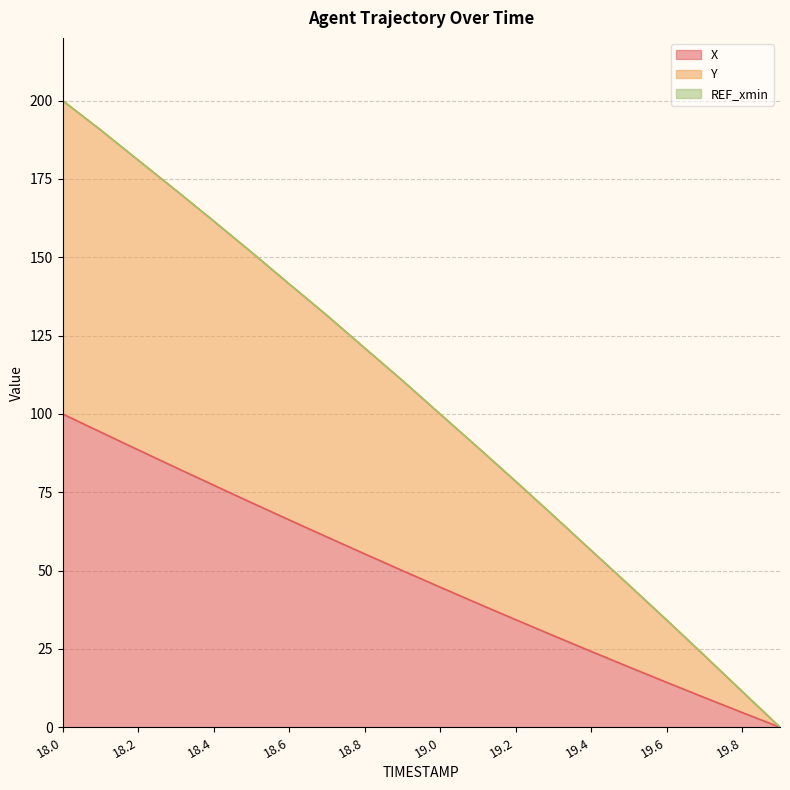

Reading right to left, extract all data points from this chart.

X: 0.0	4.7	9.5	14.3	19.2	24.2	29.2	34.3	39.5	44.7	50.0	55.3	60.7	66.2	71.7	77.3	82.9	88.5	94.3	100.0
Y: 0.0	11.4	22.9	34.2	45.4	56.4	67.5	78.5	89.3	99.9	110.7	121.0	131.5	141.5	151.6	161.6	171.4	181.0	190.7	200.0